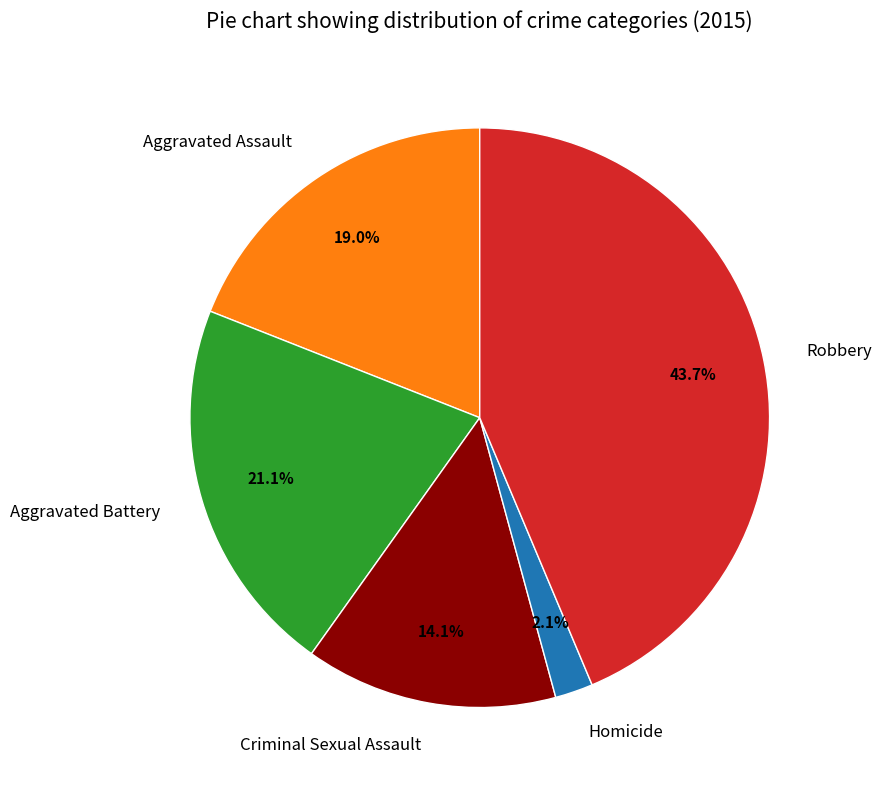

Combined, do Robbery and Homicide account for over 50%?

No